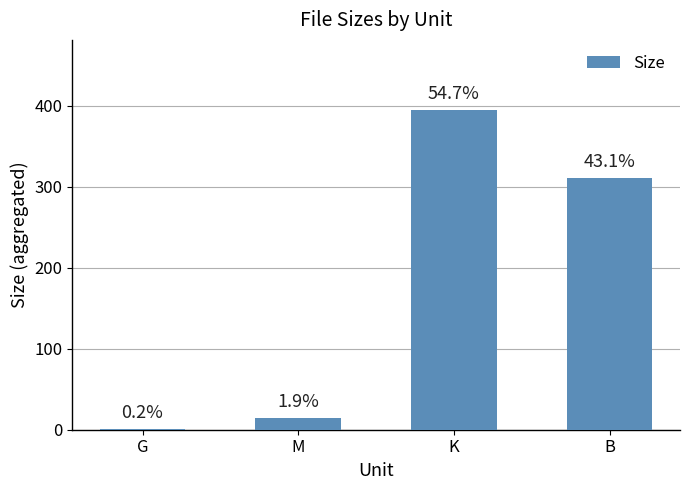

What is the approximate value at K?

394.6